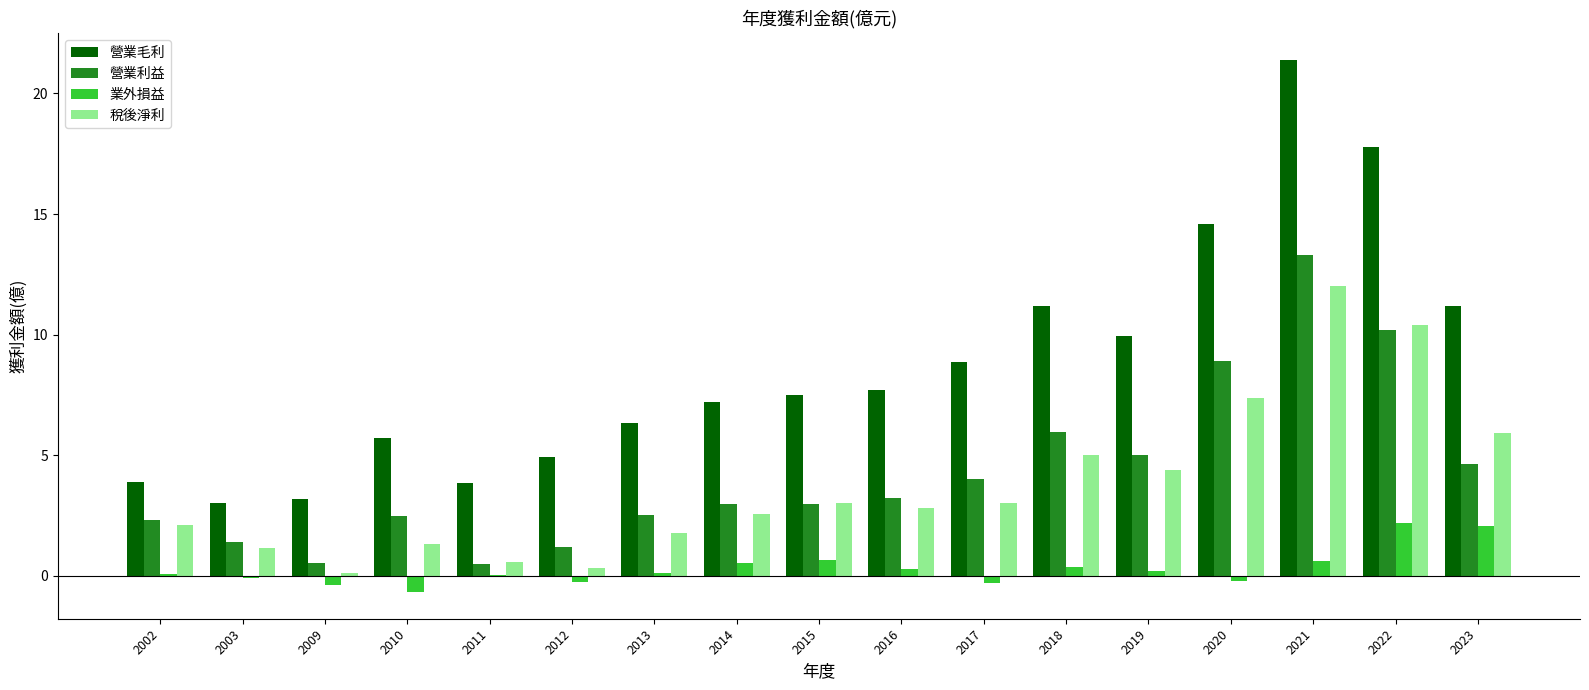

The 營業毛利 series shows 17.8 at 2022. True or false?

True